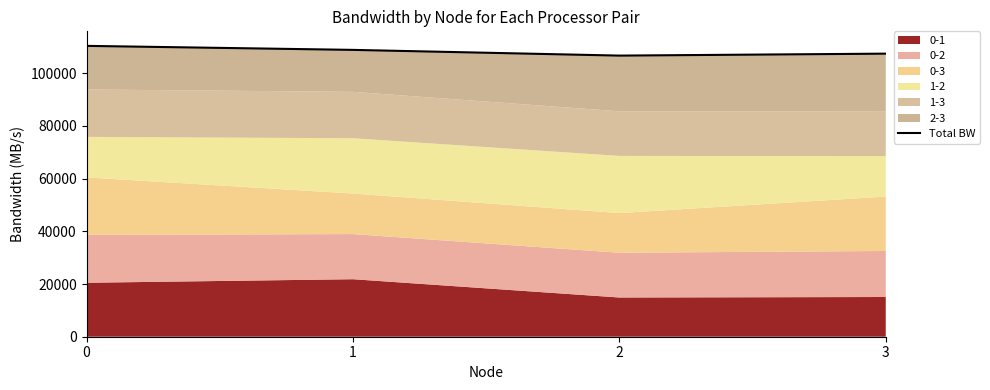

The chart shows a value of 107419.5 at 3. True or false?

True